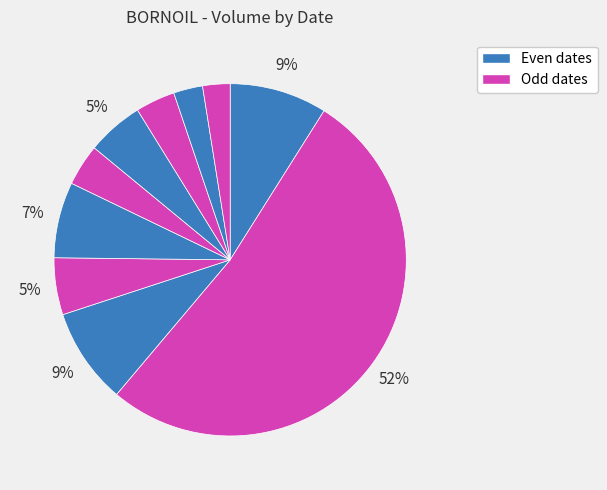

Which category has the biggest portion of the pie?

2020-04-03